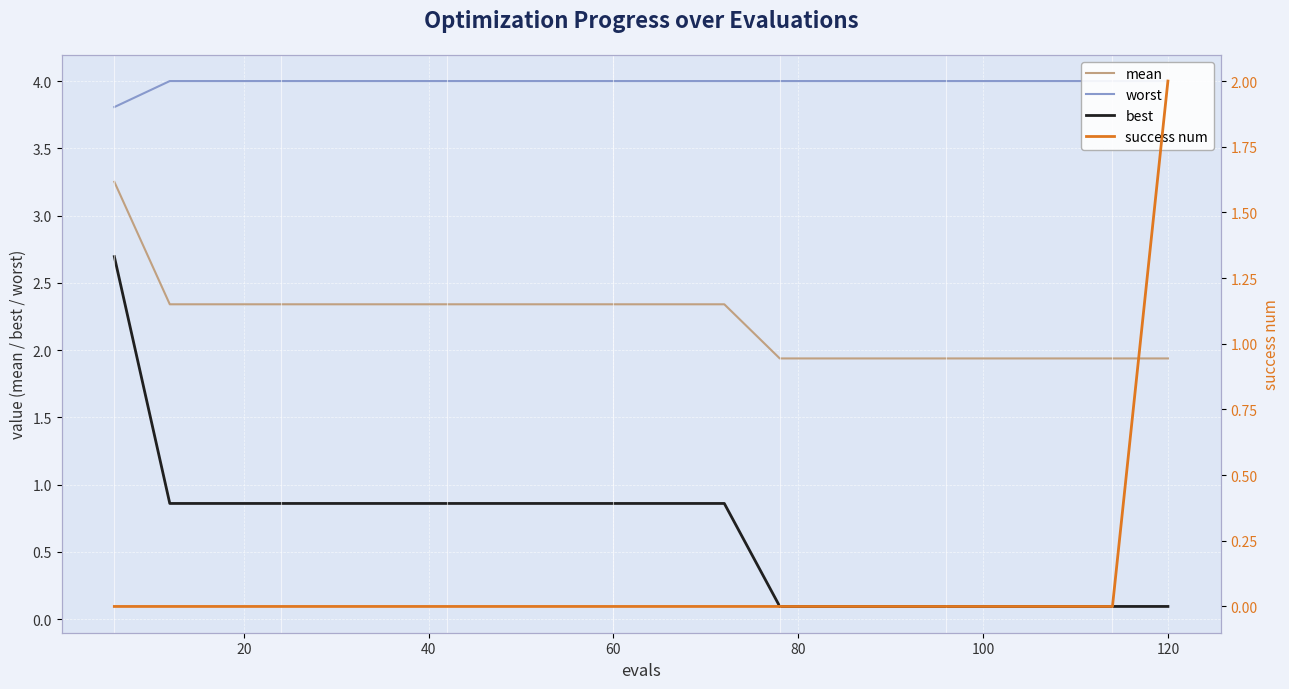

What is the average value of the best series?

0.6